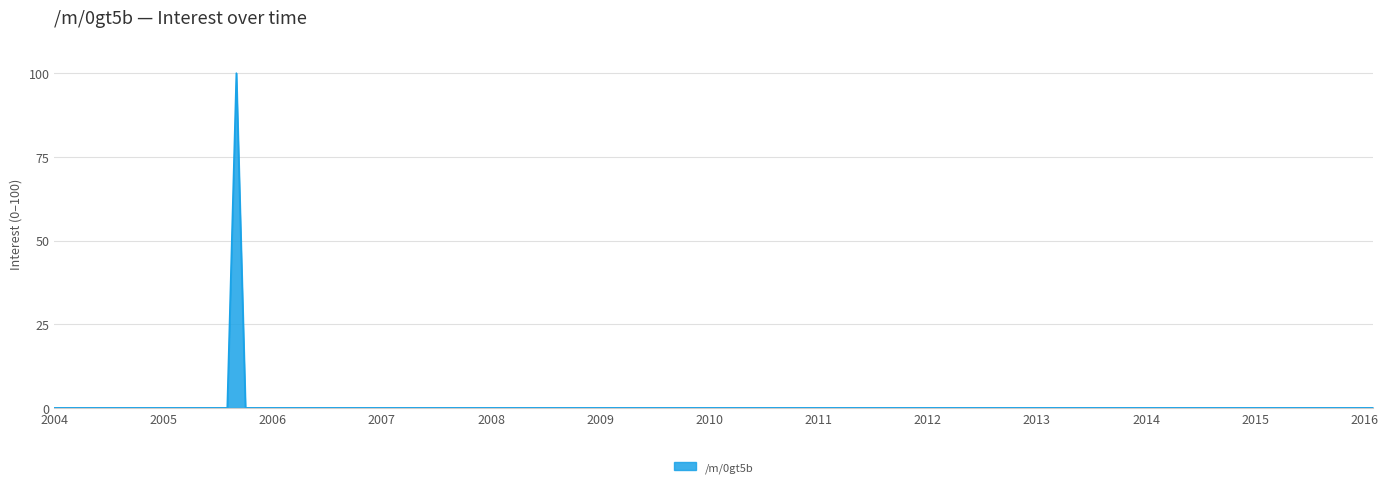

What is the greatest value displayed?

100